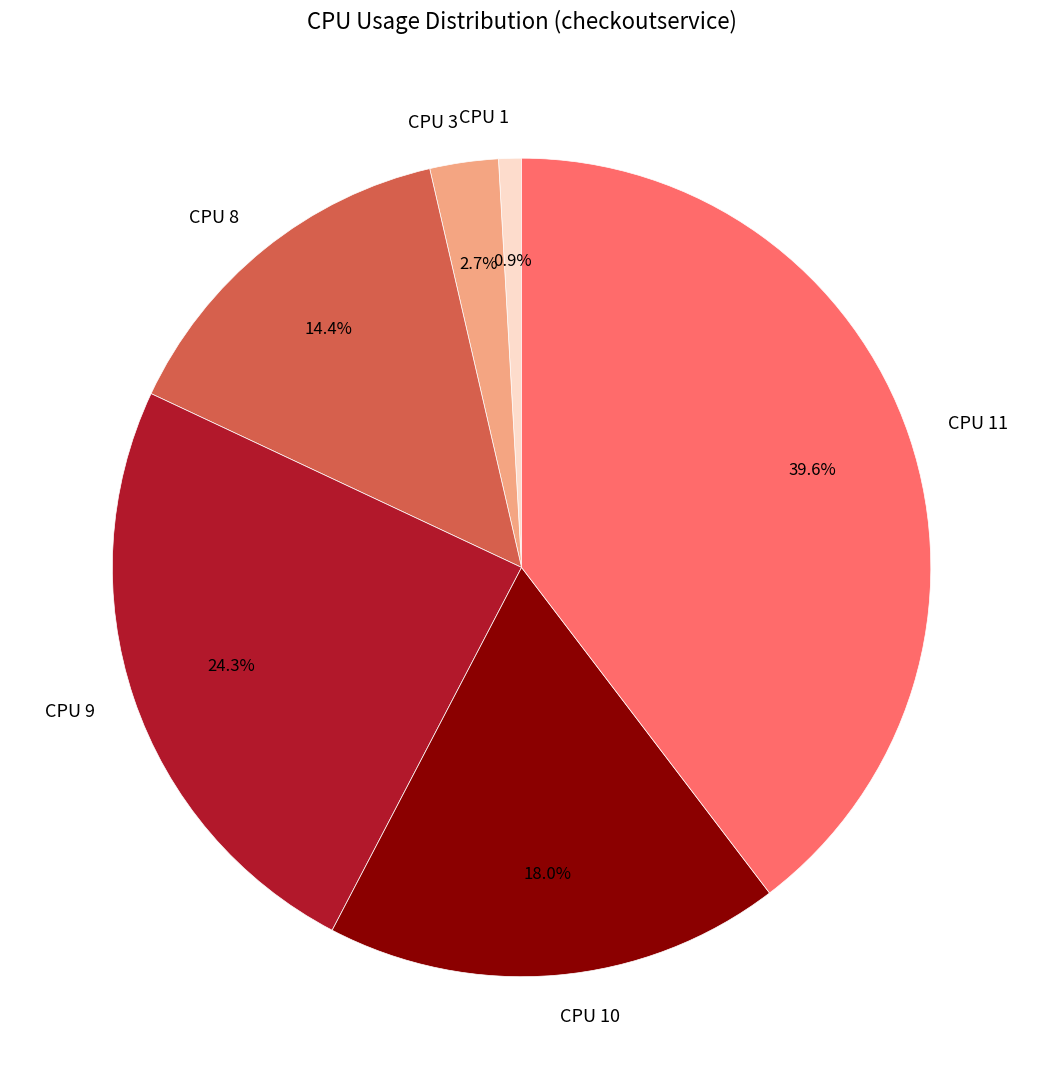

Which has a higher value, CPU 11 or CPU 9?

CPU 11